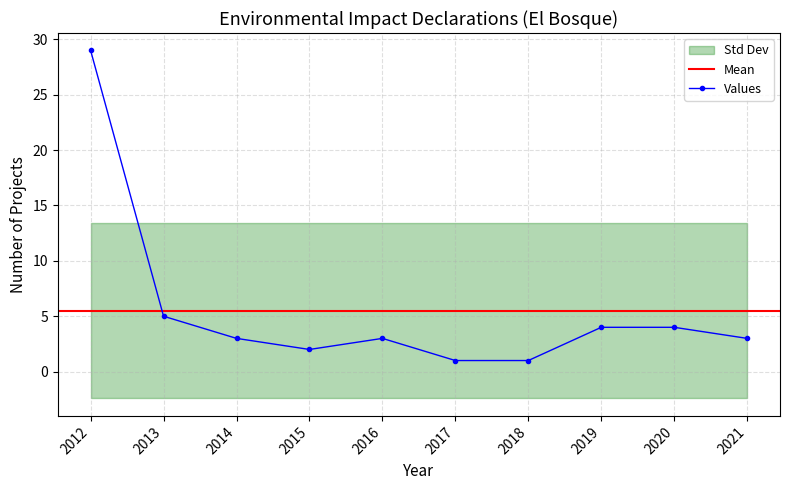

Which label corresponds to the largest value in the chart?

2012